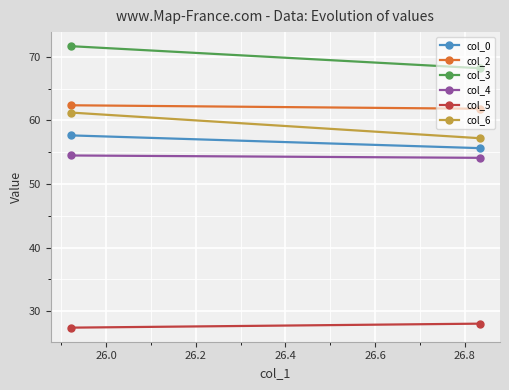

Is the value of col_4 at 26.0 greater than the value of col_6 at 25.8?

No